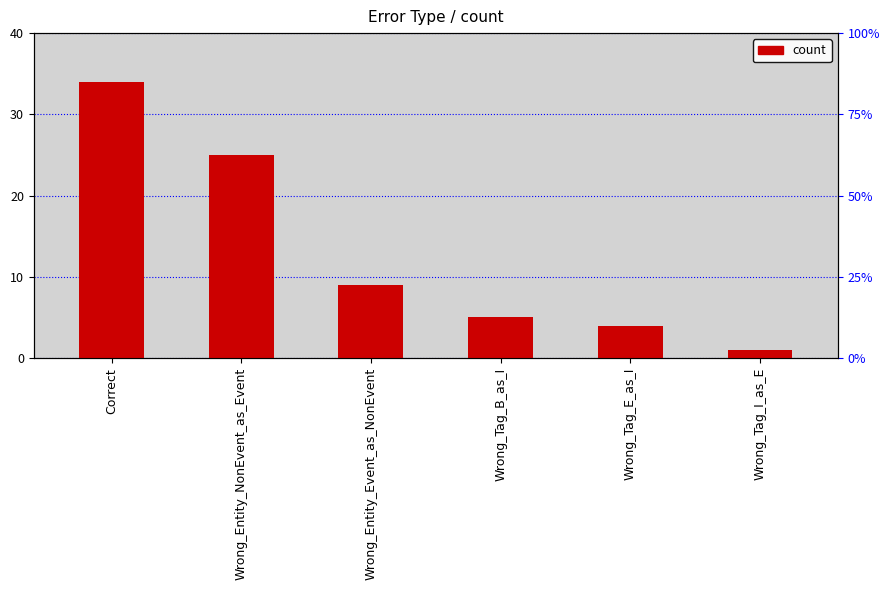

What is the difference between the second highest and second lowest values?

21